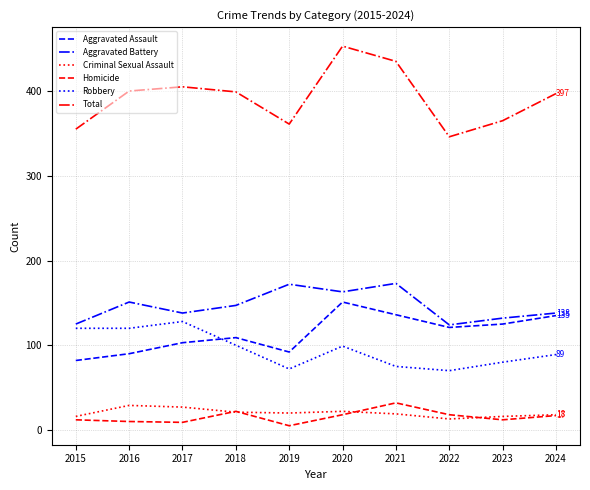

How many values in the Homicide series are below 17?

5